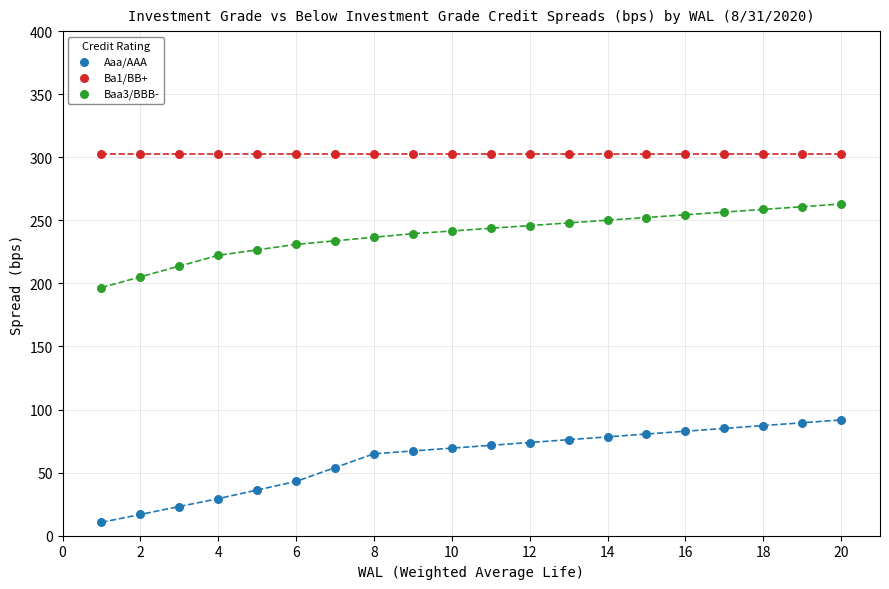

Which series reaches the minimum Y coordinate?

Aaa/AAA